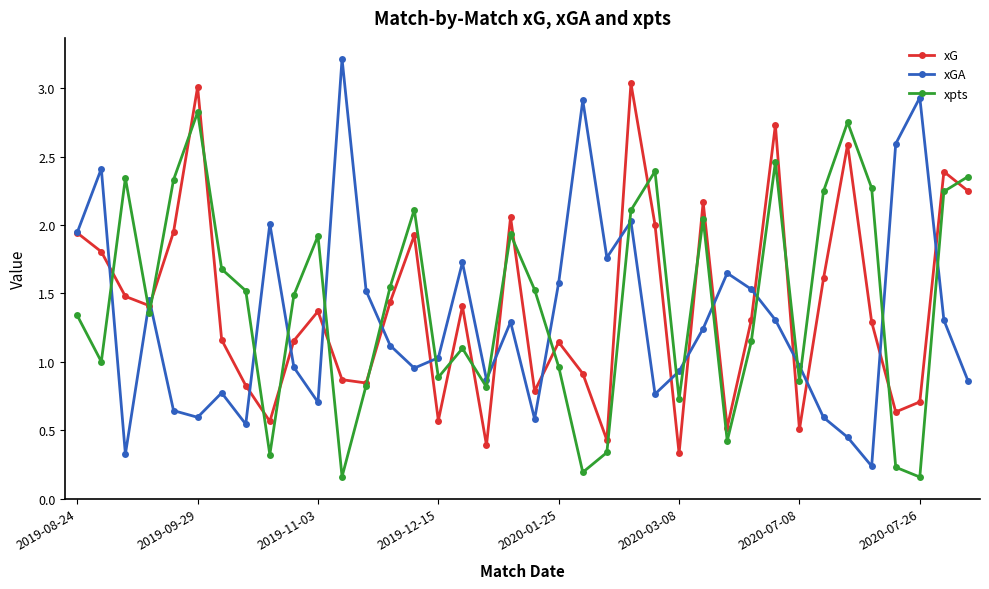

What is the maximum value shown in the chart?

3.2